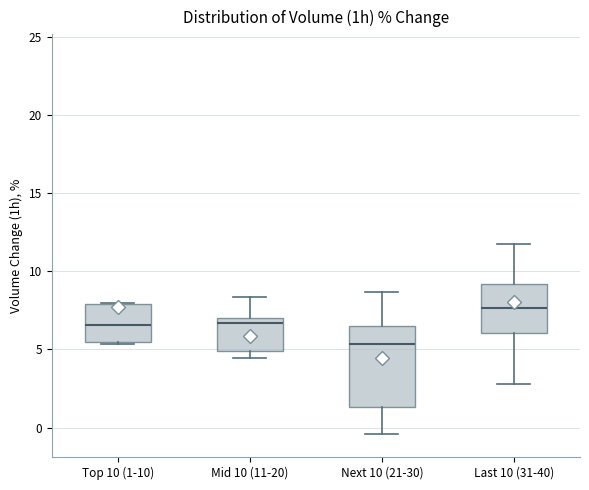

Where does the upper whisker of the box for Last 10 (31-40) end on the y-axis? The values are not printed on the chart, so give them approximately, as read against the axis.

11.5